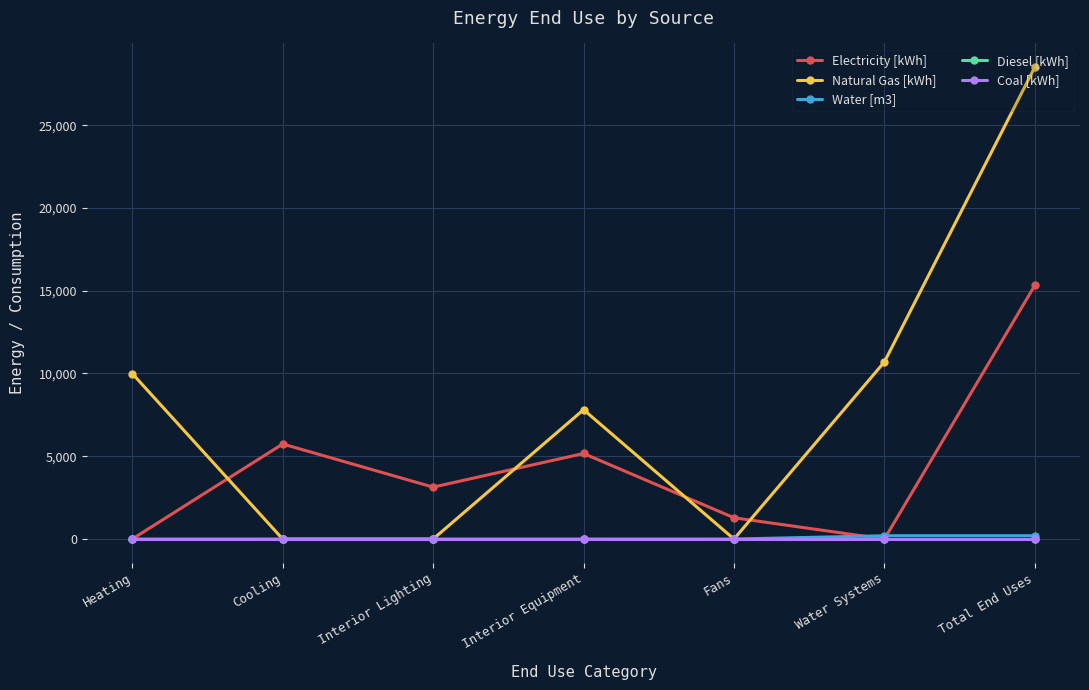

At which label does Natural Gas [kWh] first exceed 7813?

Heating